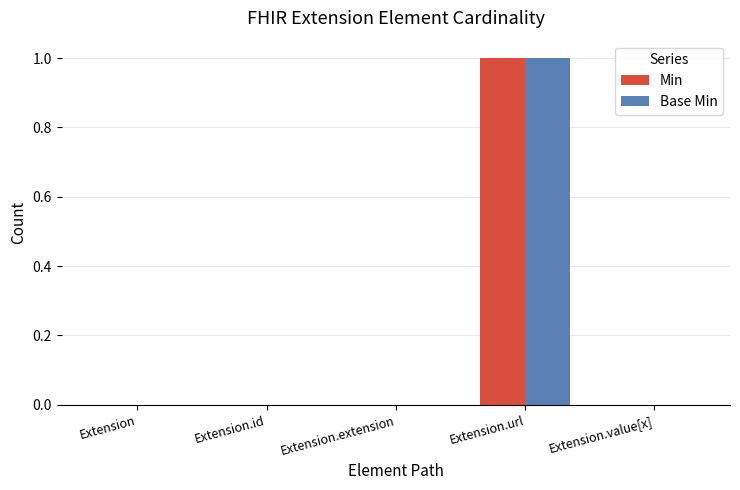

At which category is the sum across all series the highest?

Extension.url